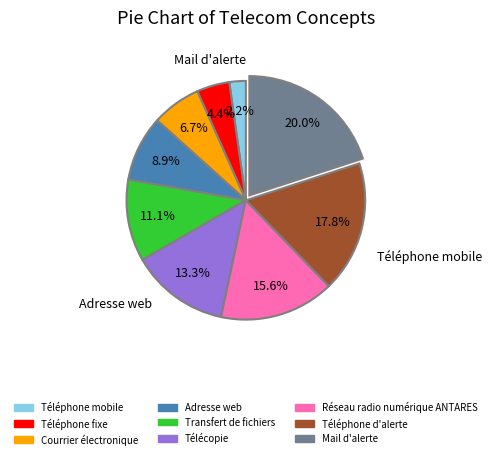

How many slices are in this pie chart?

9